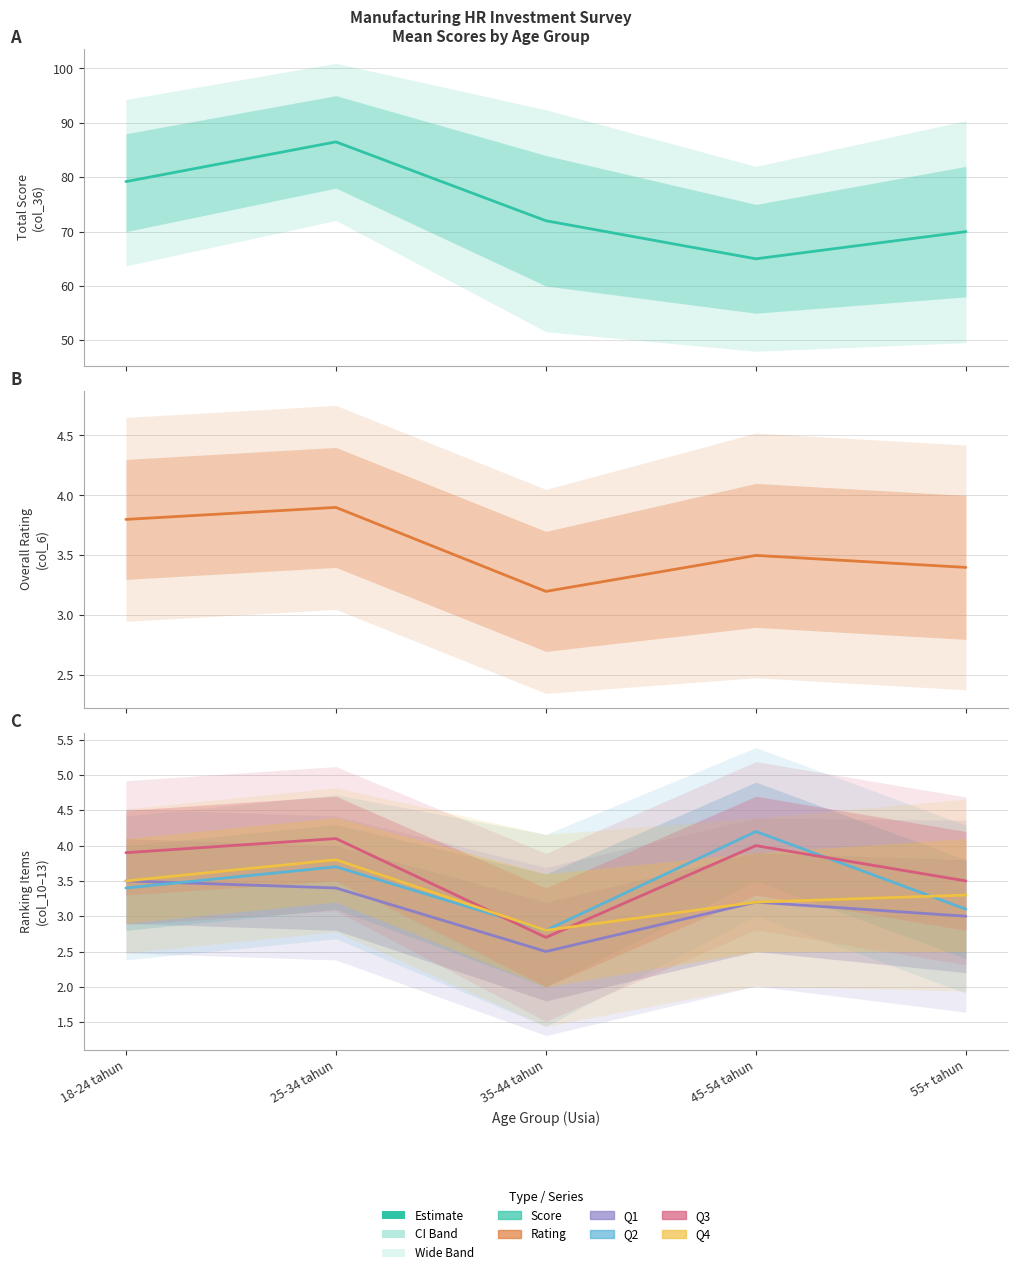

At which category is the sum across all series the highest?

25-34 tahun